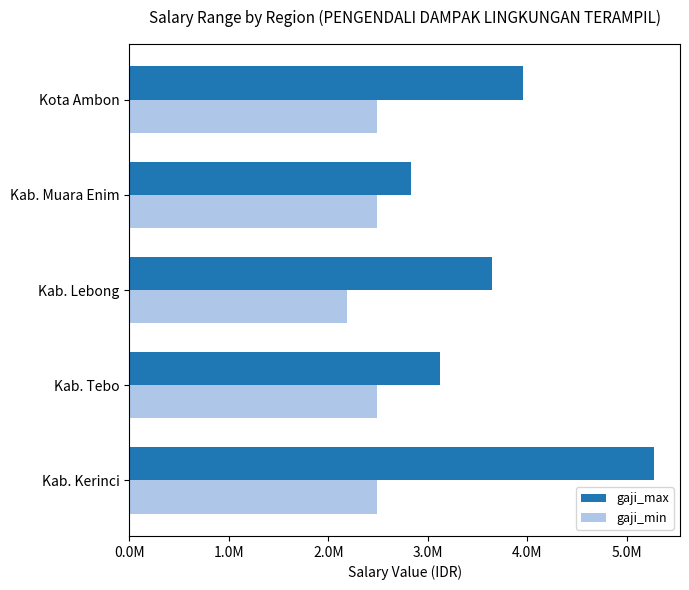

What are all the series names shown in the legend?

gaji_max, gaji_min